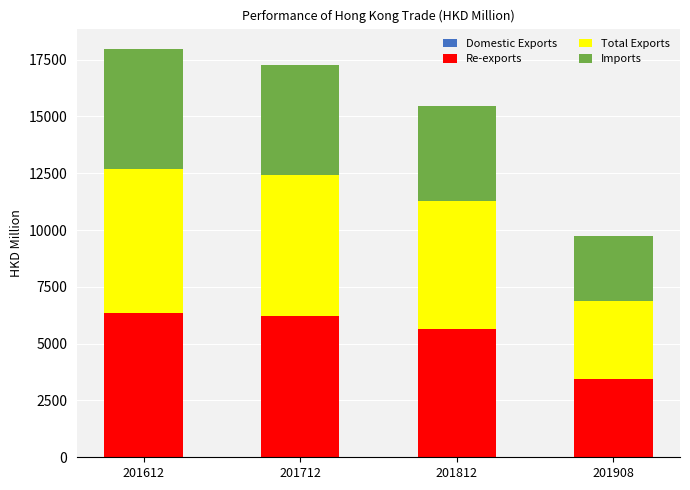

Rank the series by their maximum value, from lowest to highest.

Domestic Exports, Imports, Re-exports, Total Exports